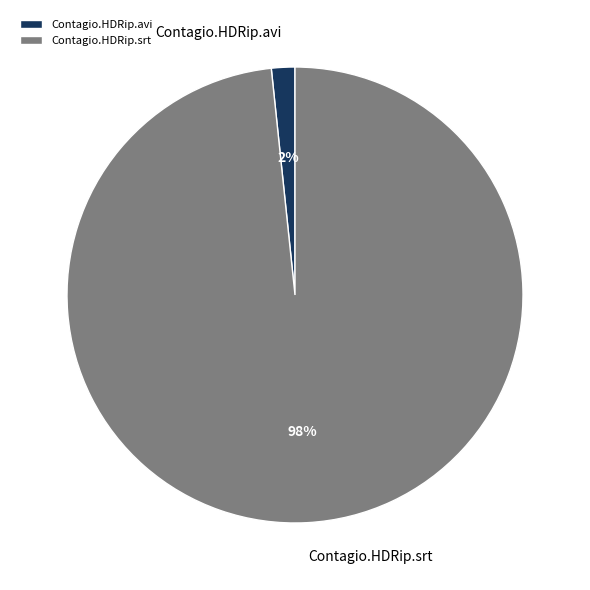

Which slice is the smallest?

Contagio.HDRip.avi